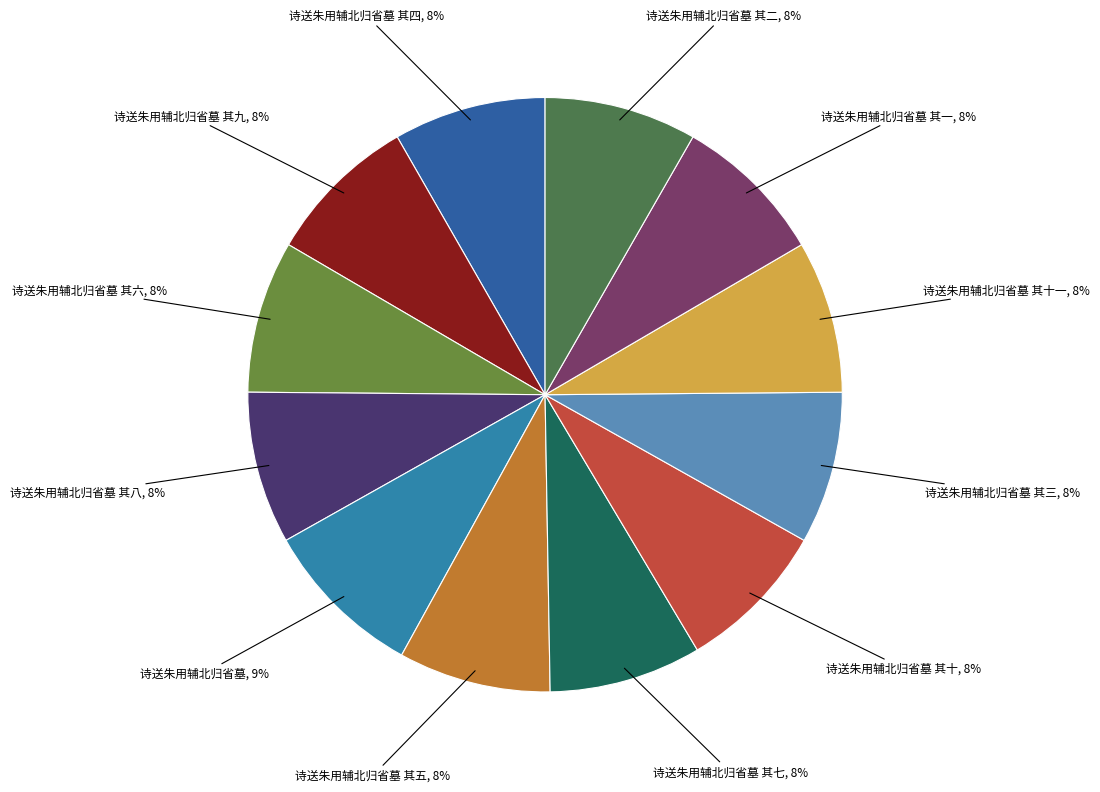

Is the sum of 诗送朱用辅北归省墓 其一 and 诗送朱用辅北归省墓 其十一 greater than half?

No